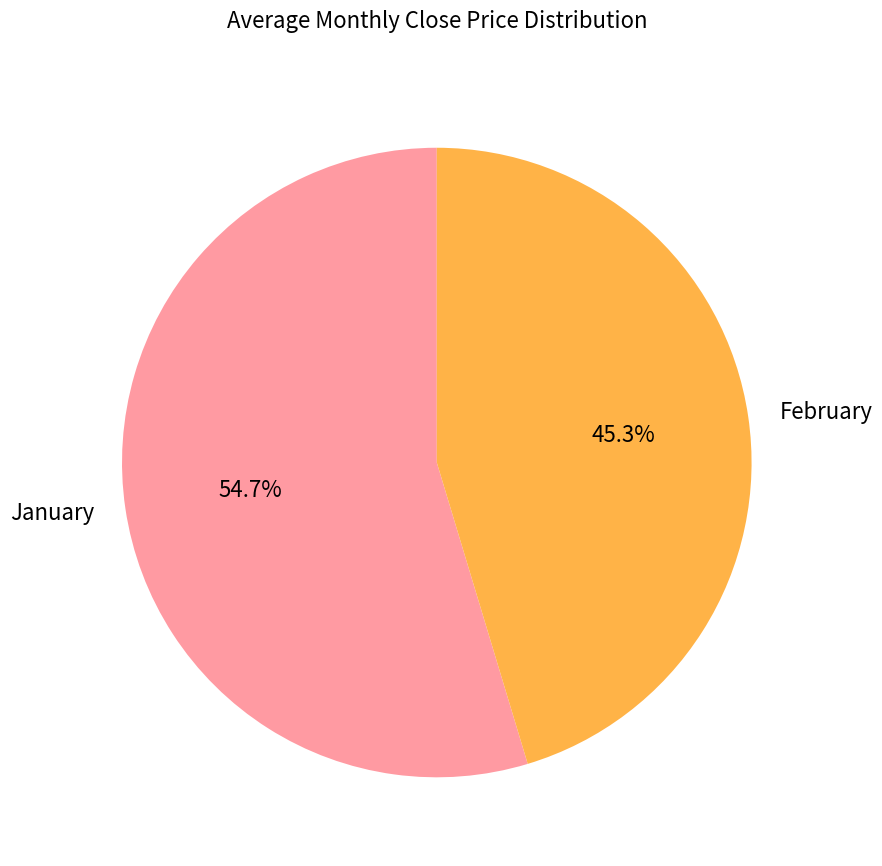

Rank the categories by value from highest to lowest.

January, February